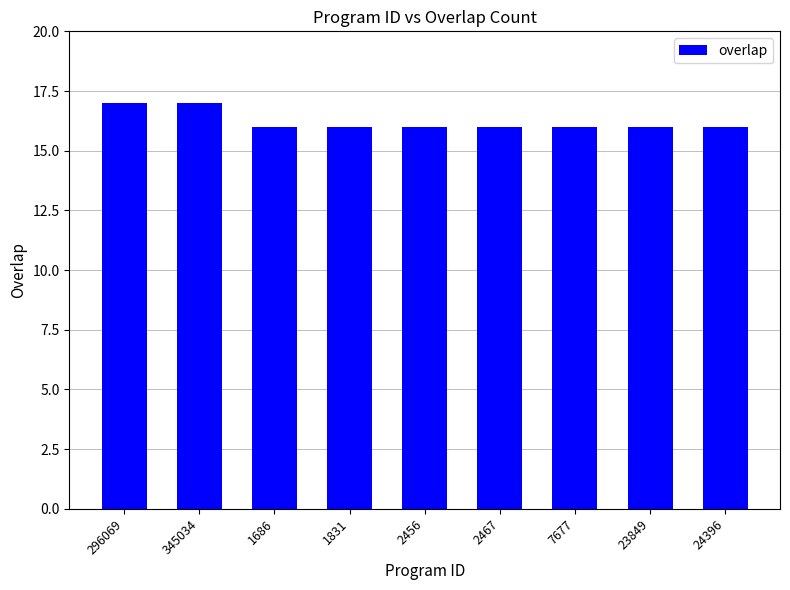

True or false: the data shows 6 at 1831.

False